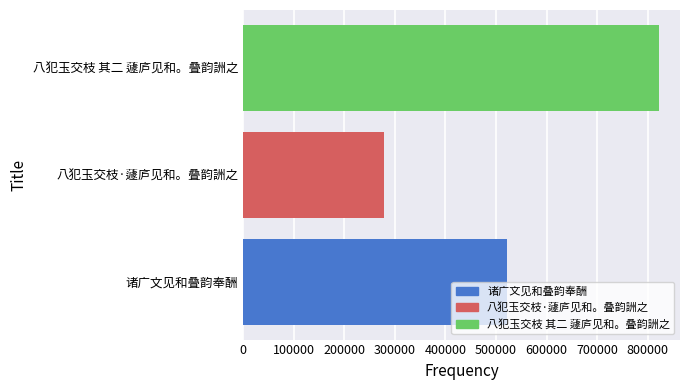

Does the chart contain any negative values?

No